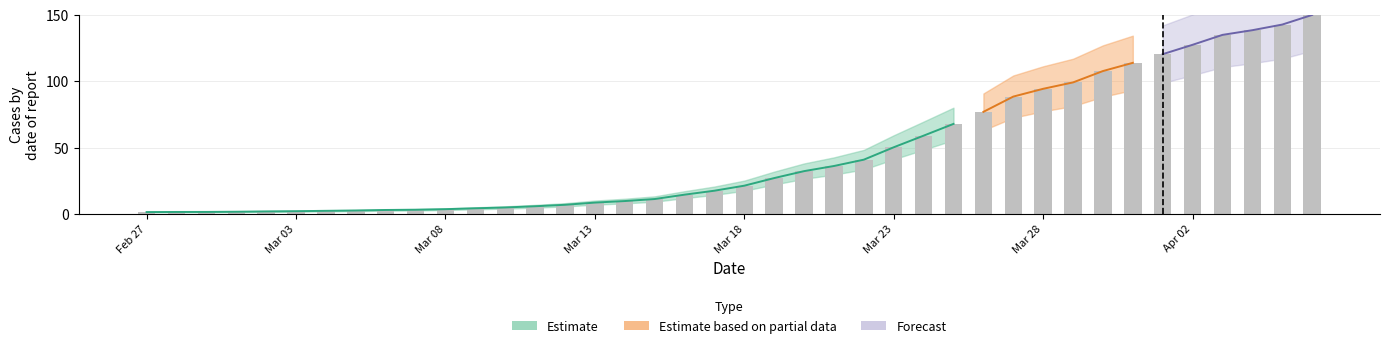

Rank the categories by value from highest to lowest.

2020-04-06, 2020-04-05, 2020-04-04, 2020-04-03, 2020-04-02, 2020-04-01, 2020-03-31, 2020-03-30, 2020-03-29, 2020-03-28, 2020-03-27, 2020-03-26, 2020-03-25, 2020-03-24, 2020-03-23, 2020-03-22, 2020-03-21, 2020-03-20, 2020-03-19, 2020-03-18, 2020-03-17, 2020-03-16, 2020-03-15, 2020-03-14, 2020-03-13, 2020-03-12, 2020-03-11, 2020-03-10, 2020-03-09, 2020-03-08, 2020-03-07, 2020-03-06, 2020-03-05, 2020-03-04, 2020-03-03, 2020-03-02, 2020-03-01, 2020-02-29, 2020-02-28, 2020-02-27